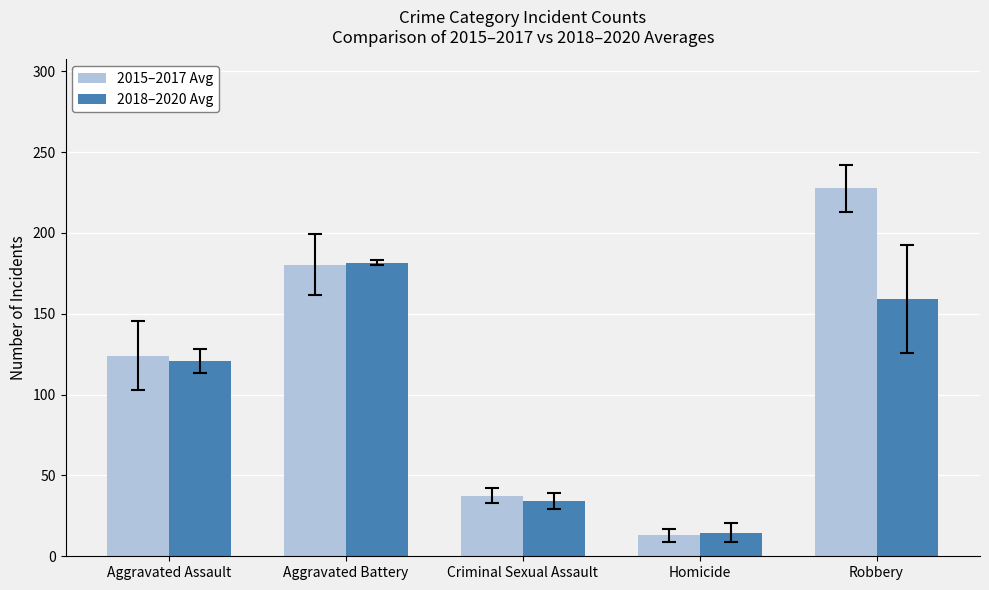

Count the number of data series in this chart.

2